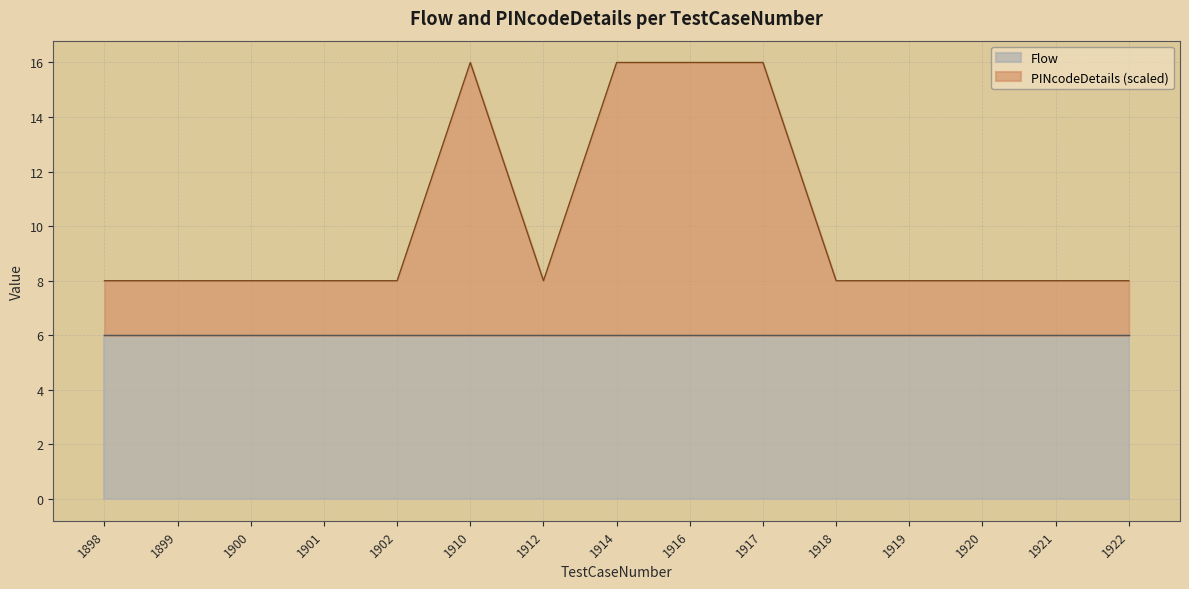

How many lines are shown in the chart?

2